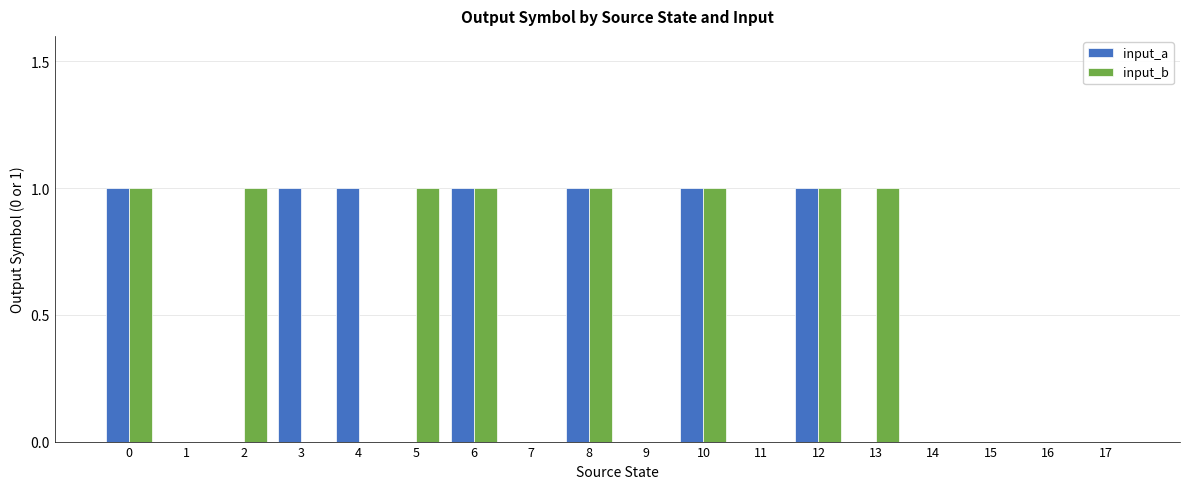

What is the sum of all input_b values?

8